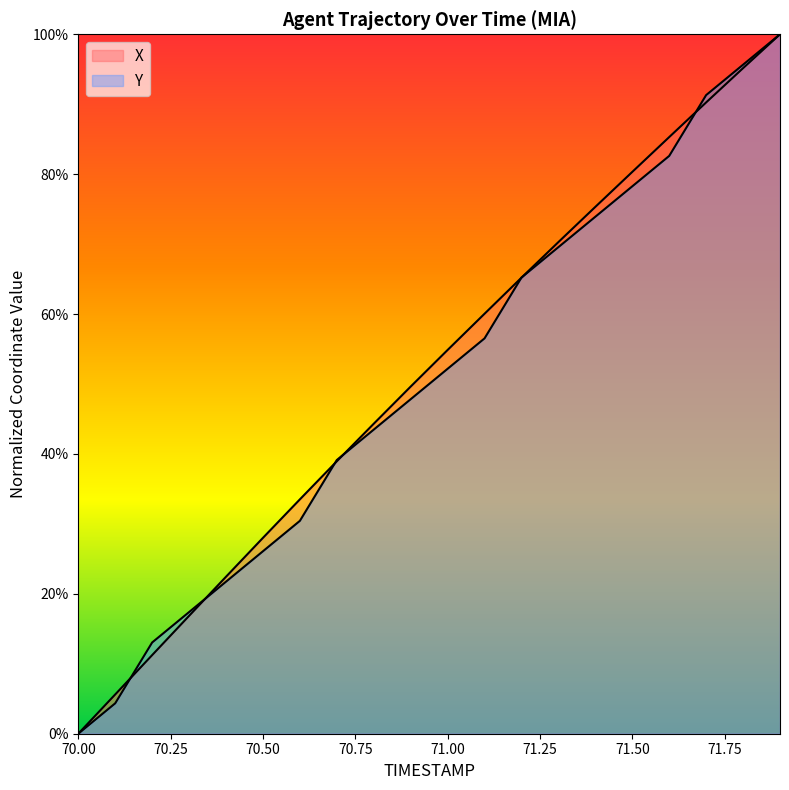

How many categories are shown in the chart?

20